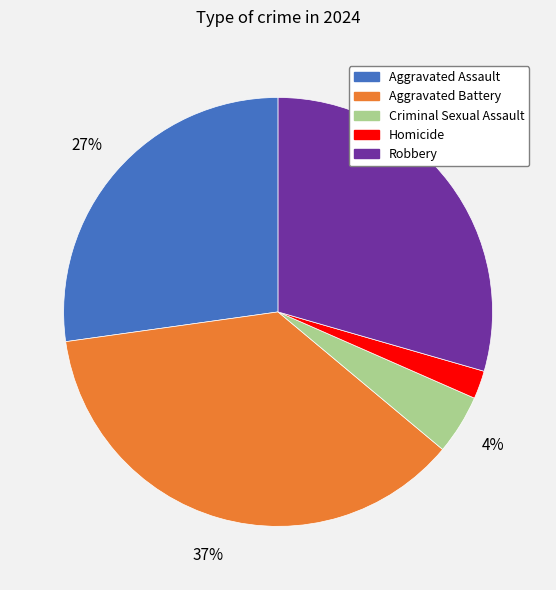

Is the sum of Aggravated Assault and Homicide greater than half?

No